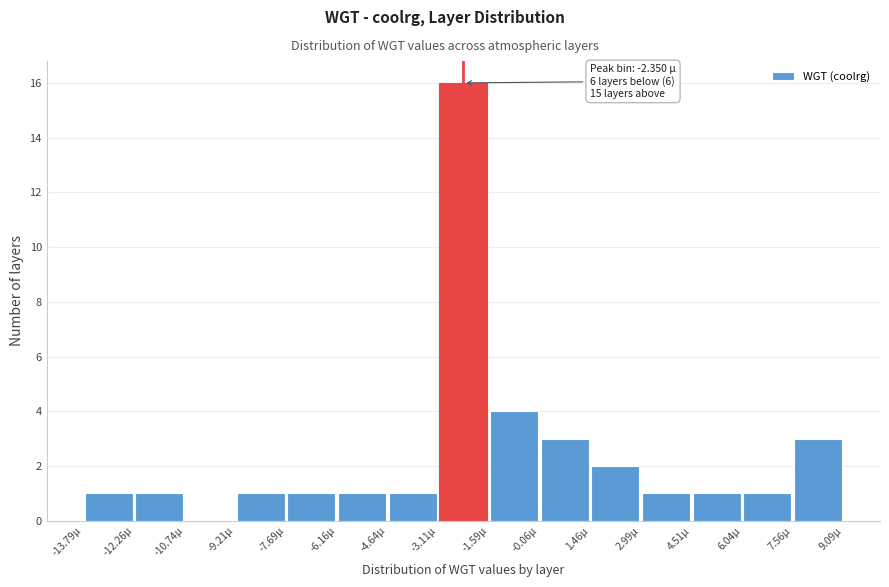

Which range on the x-axis has the tallest bar?

-3.2 to -1.6